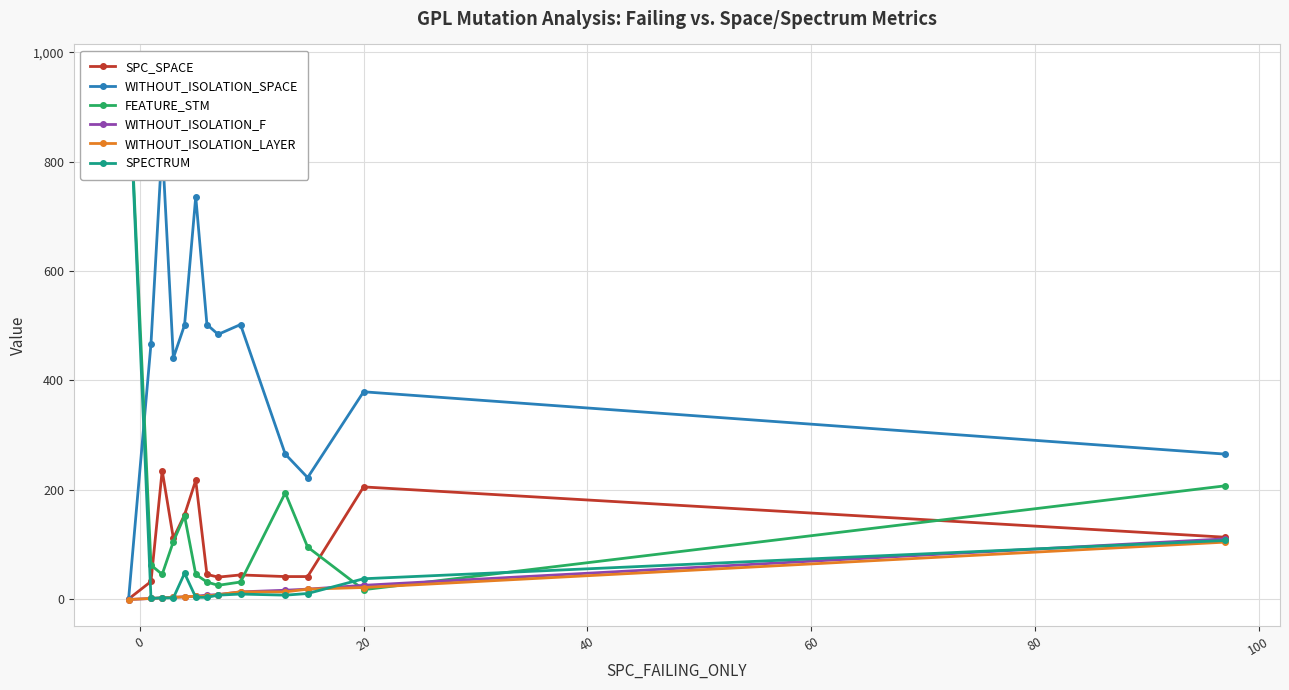

What are all the series names shown in the legend?

SPC_SPACE, WITHOUT_ISOLATION_SPACE, FEATURE_STM, WITHOUT_ISOLATION_F, WITHOUT_ISOLATION_LAYER, SPECTRUM